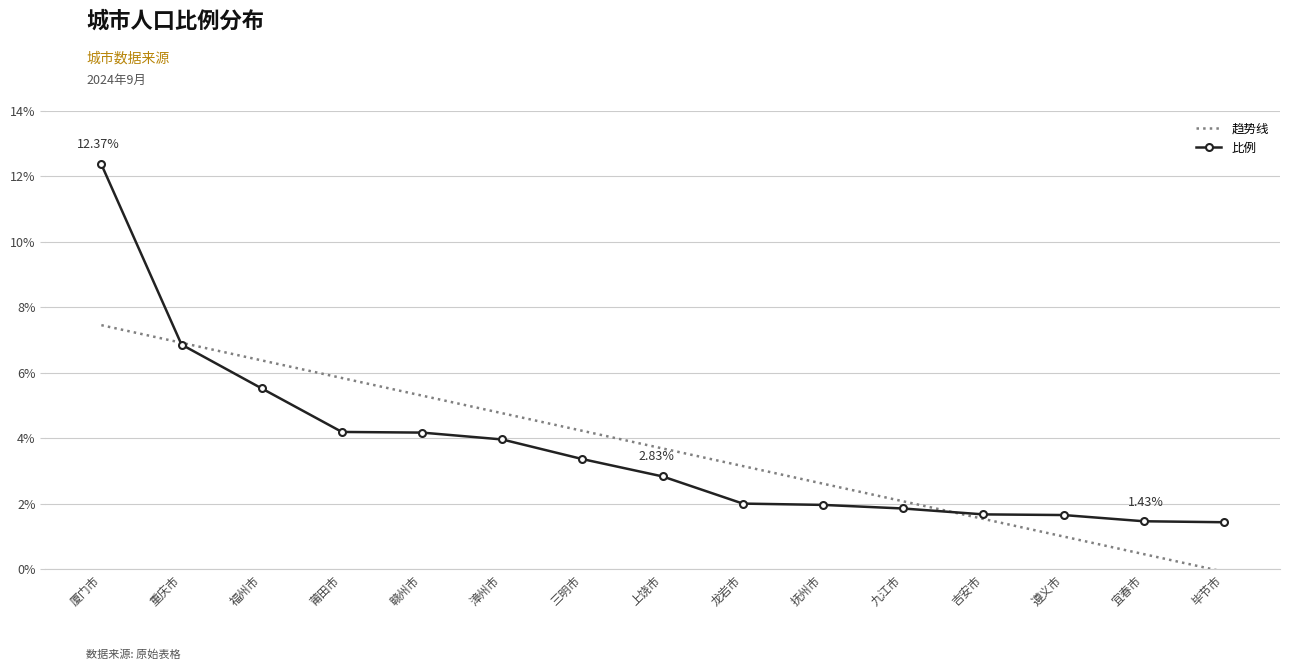

The 趋势线 series shows 0.7 at 抚州市. True or false?

False